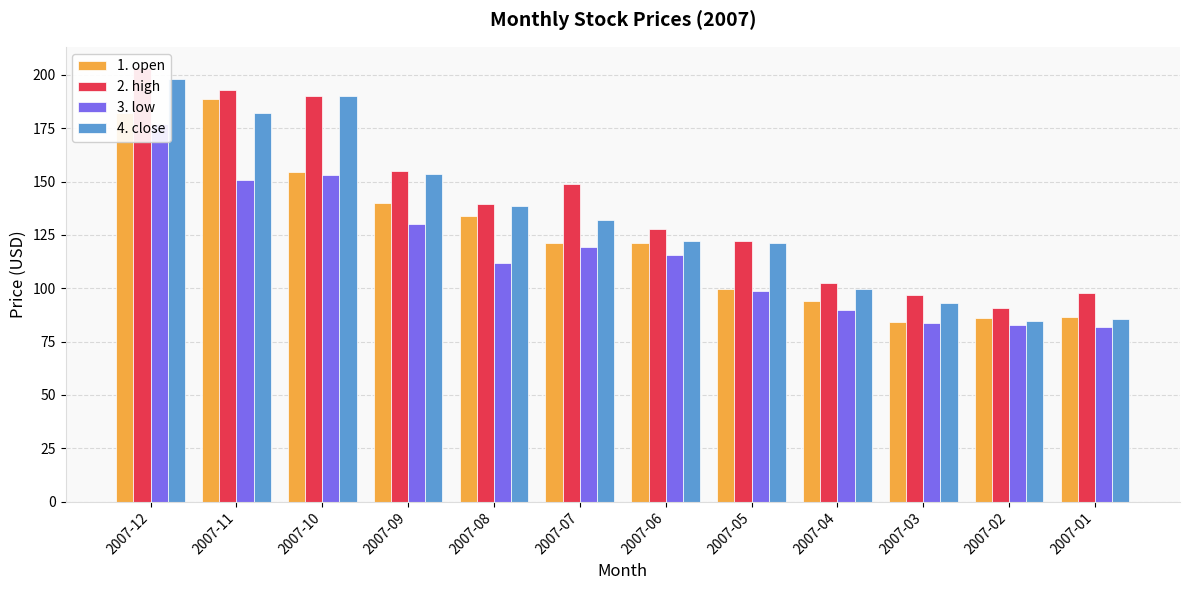

Reading left to right, transcribe all the data shown in this chart.

1. open: 181.9	188.6	154.6	139.9	133.6	121.0	121.1	99.6	94.1	84.0	86.2	86.3
2. high: 203.0	192.7	190.1	155.0	139.7	148.9	127.6	122.2	102.5	96.8	90.8	97.8
3. low: 177.0	150.6	152.9	130.0	111.6	119.3	115.4	98.5	89.6	83.8	82.9	81.9
4. close: 198.1	182.2	189.9	153.5	138.5	131.8	122.0	121.2	99.8	92.9	84.6	85.7